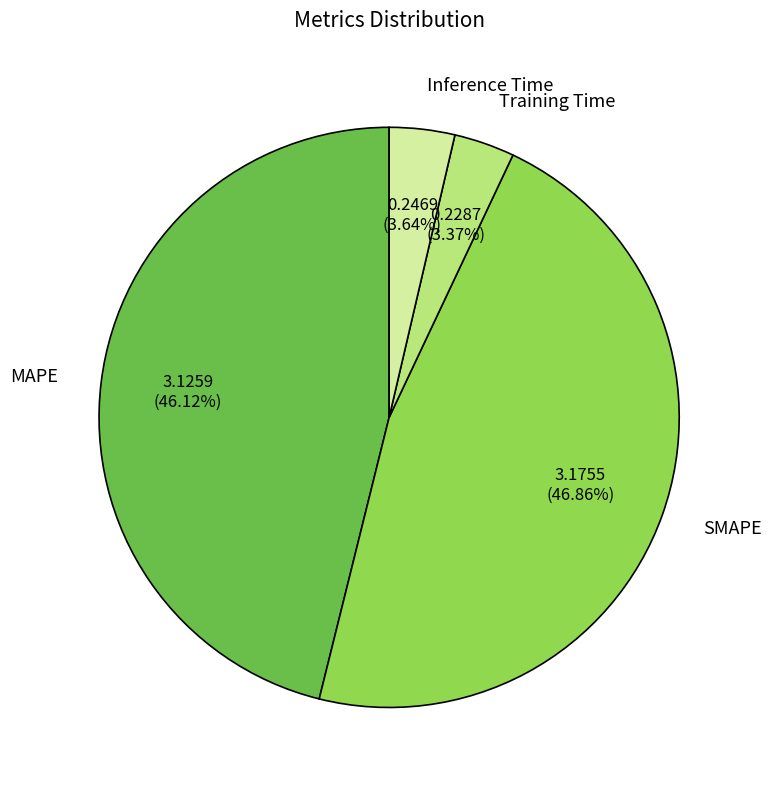

To the nearest percent, what percentage of the pie is MAPE?

46%